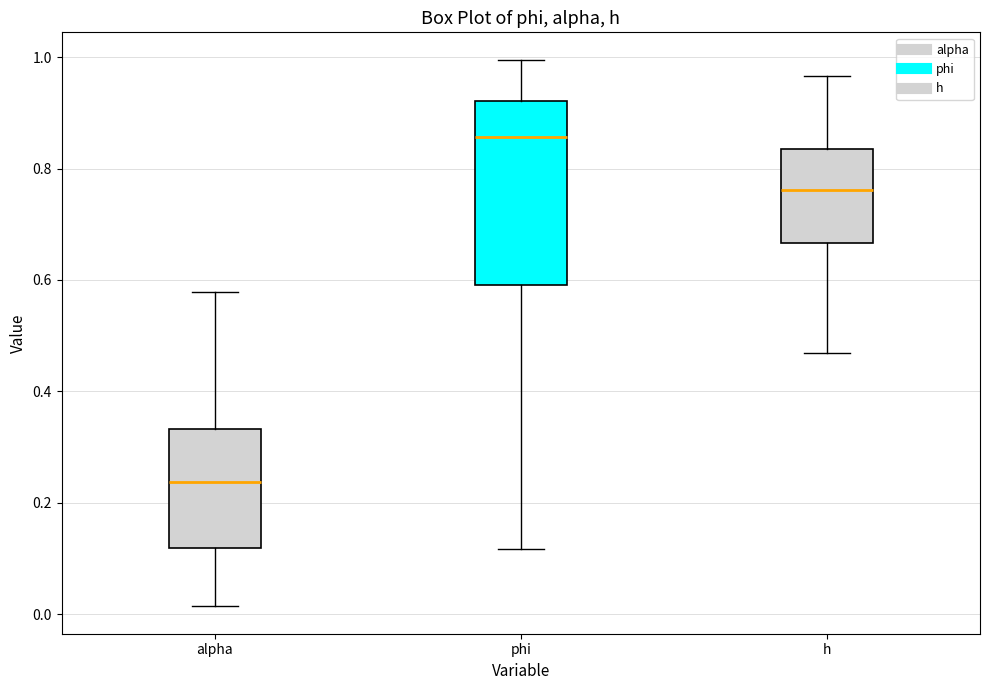

Reading left to right, read every box against the y-axis: the position of its median line, the range the box covers, and the ends of its whiskers. The values are not printed on the chart, so give them approximately, as read against the axis.

alpha: median 0.24, box 0.12 to 0.34, whiskers 0.02 to 0.58
phi: median 0.86, box 0.60 to 0.92, whiskers 0.12 to 1.00
h: median 0.76, box 0.66 to 0.84, whiskers 0.46 to 0.96